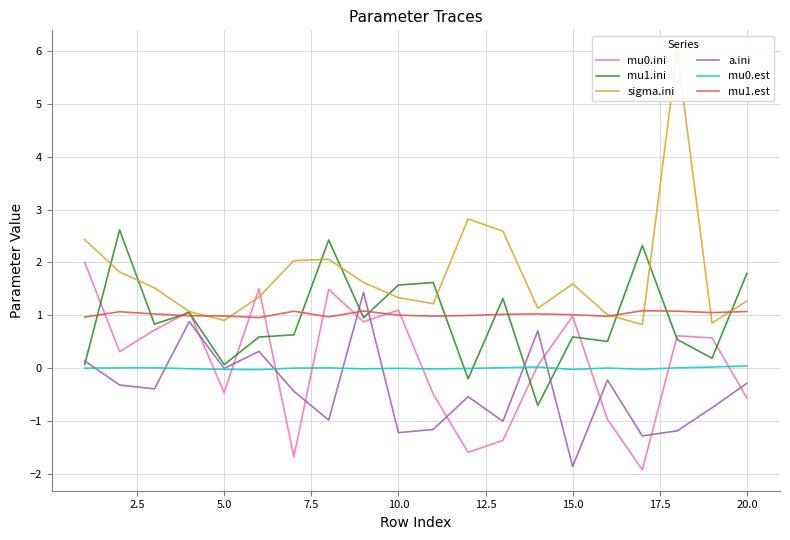

How many data points does each series have?

20